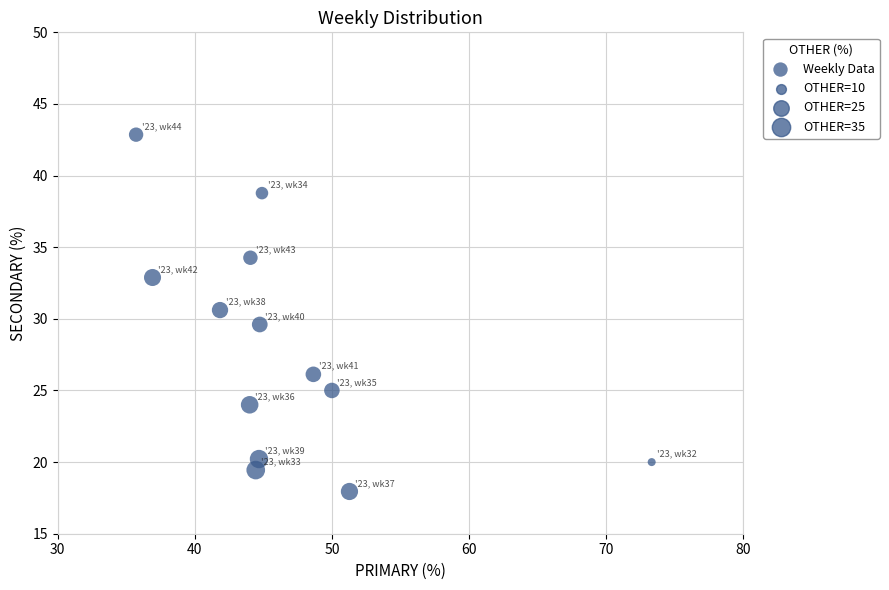

What is the range of Y values (max minus min)?

24.9